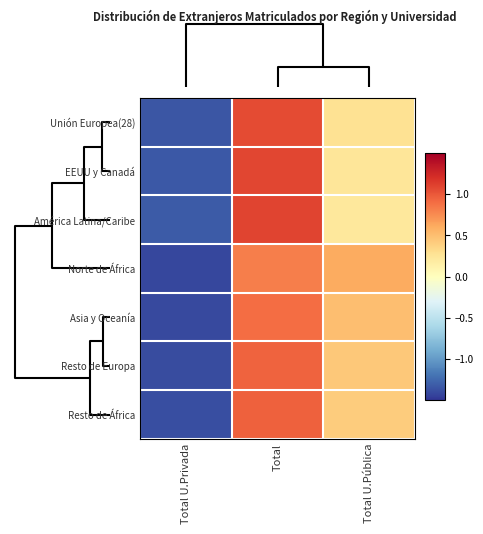

Reading left to right, what are all the values shown in this chart?

Unión Europea(28): Total U.Privada=-1.3	Total=1.1	Total U.Pública=0.3
EEUU y Canadá: Total U.Privada=-1.3	Total=1.1	Total U.Pública=0.2
América Latina/Caribe: Total U.Privada=-1.3	Total=1.1	Total U.Pública=0.2
Norte de África: Total U.Privada=-1.4	Total=0.8	Total U.Pública=0.6
Asia y Oceanía: Total U.Privada=-1.4	Total=0.9	Total U.Pública=0.5
Resto de Europa: Total U.Privada=-1.4	Total=0.9	Total U.Pública=0.4
Resto de África: Total U.Privada=-1.4	Total=1.0	Total U.Pública=0.4